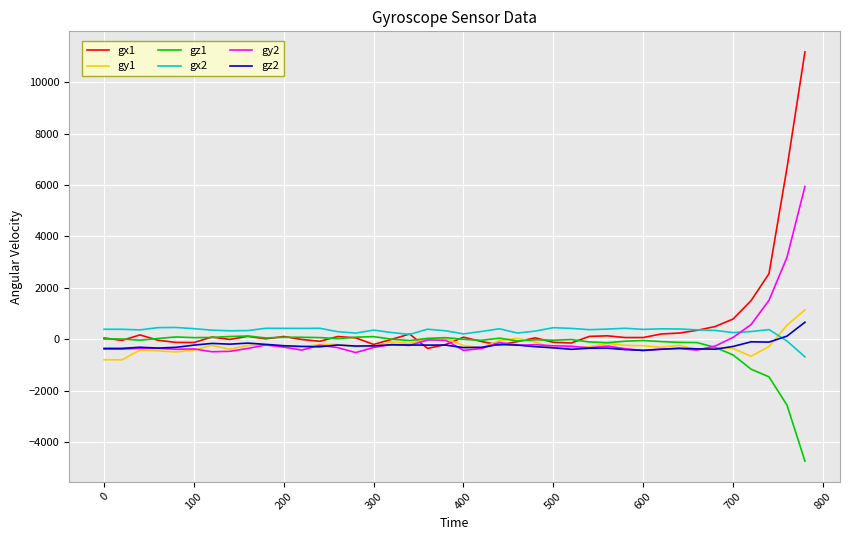

Which series has the largest range (max minus min)?

gx1